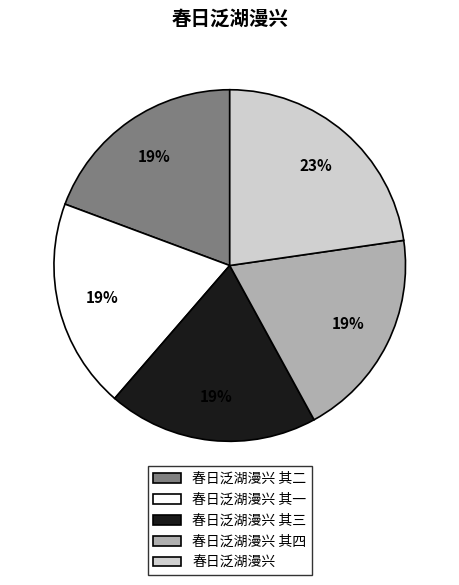

Count the number of slices in the pie.

5